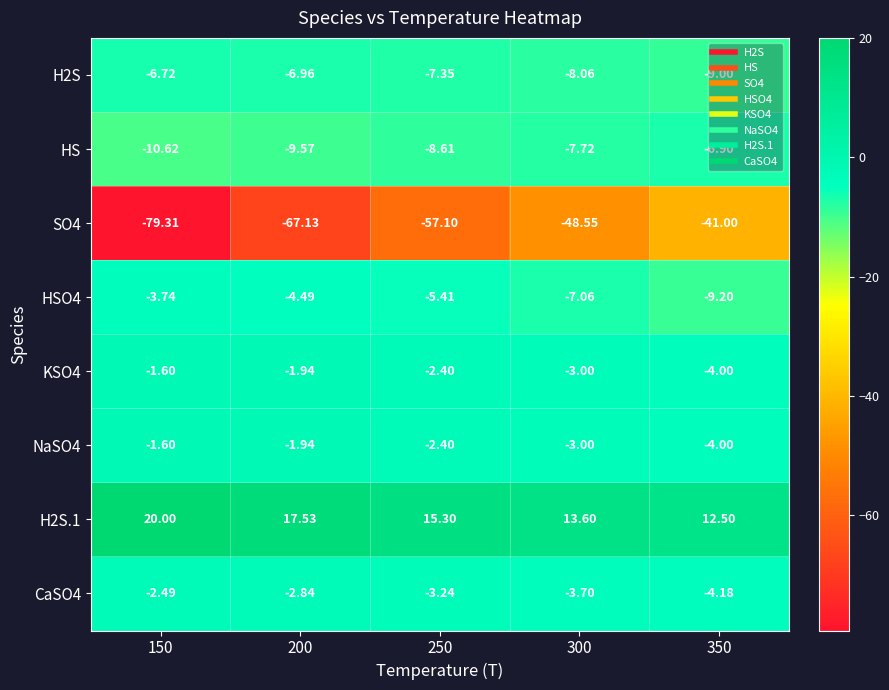

Is the value of SO4 at 300 greater than the value of HS at 250?

No